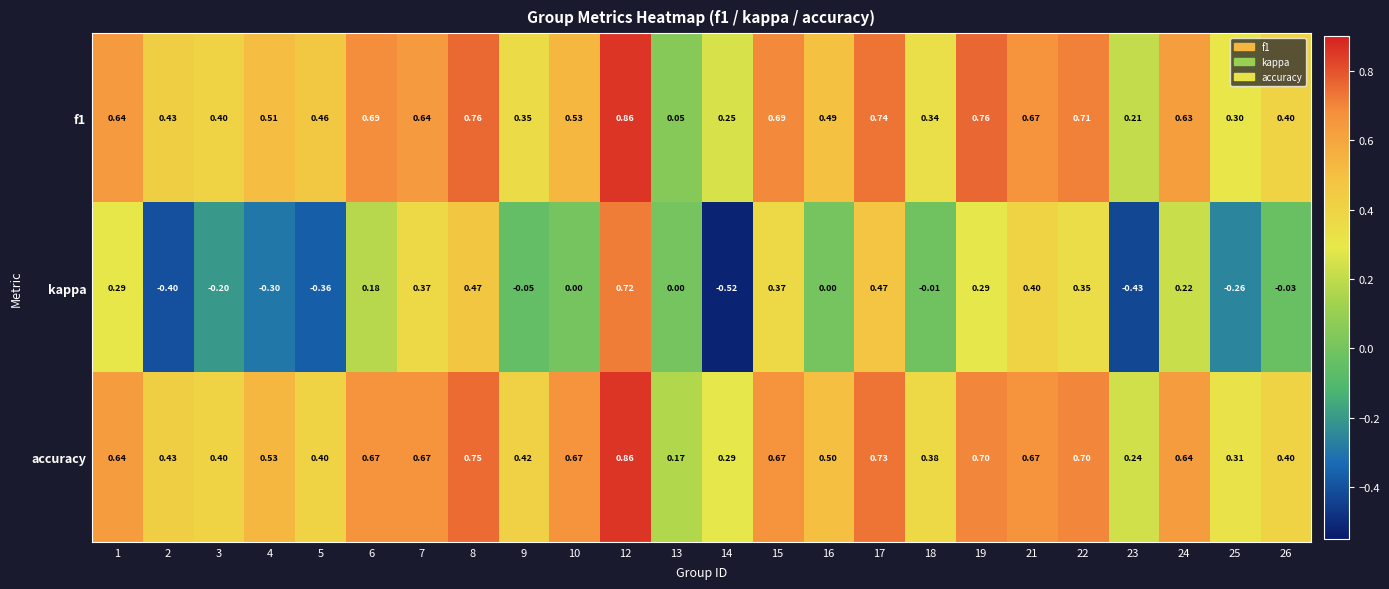

Which series has the largest range (max minus min)?

kappa